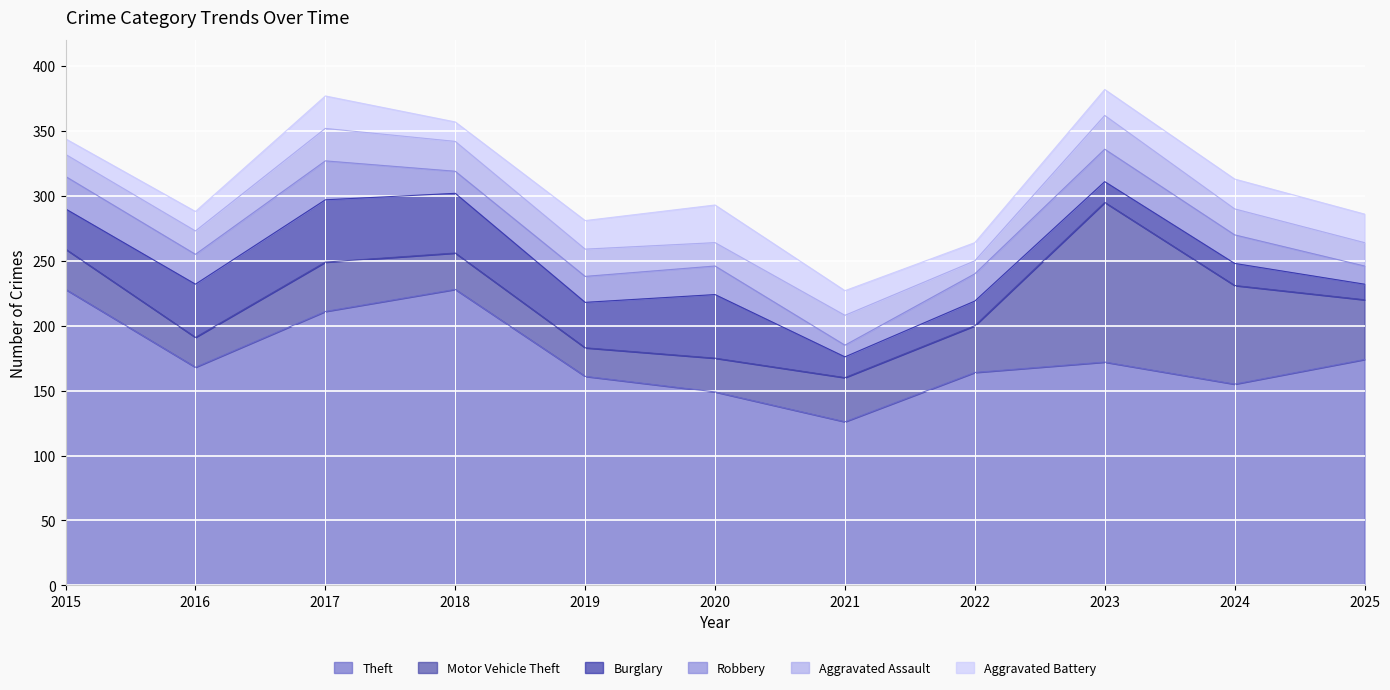

Count the number of data series in this chart.

6